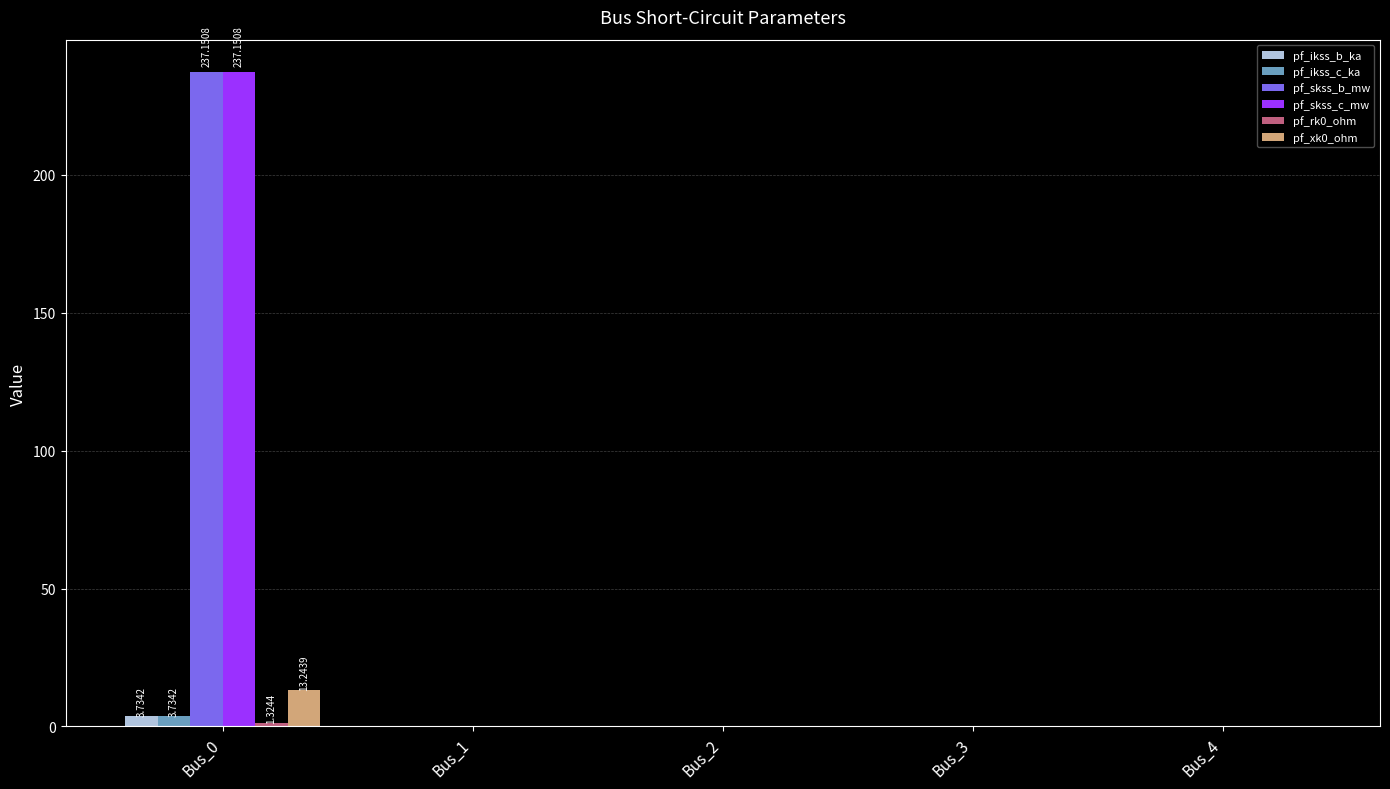

What is the sum of all pf_skss_c_mw values?

237.2